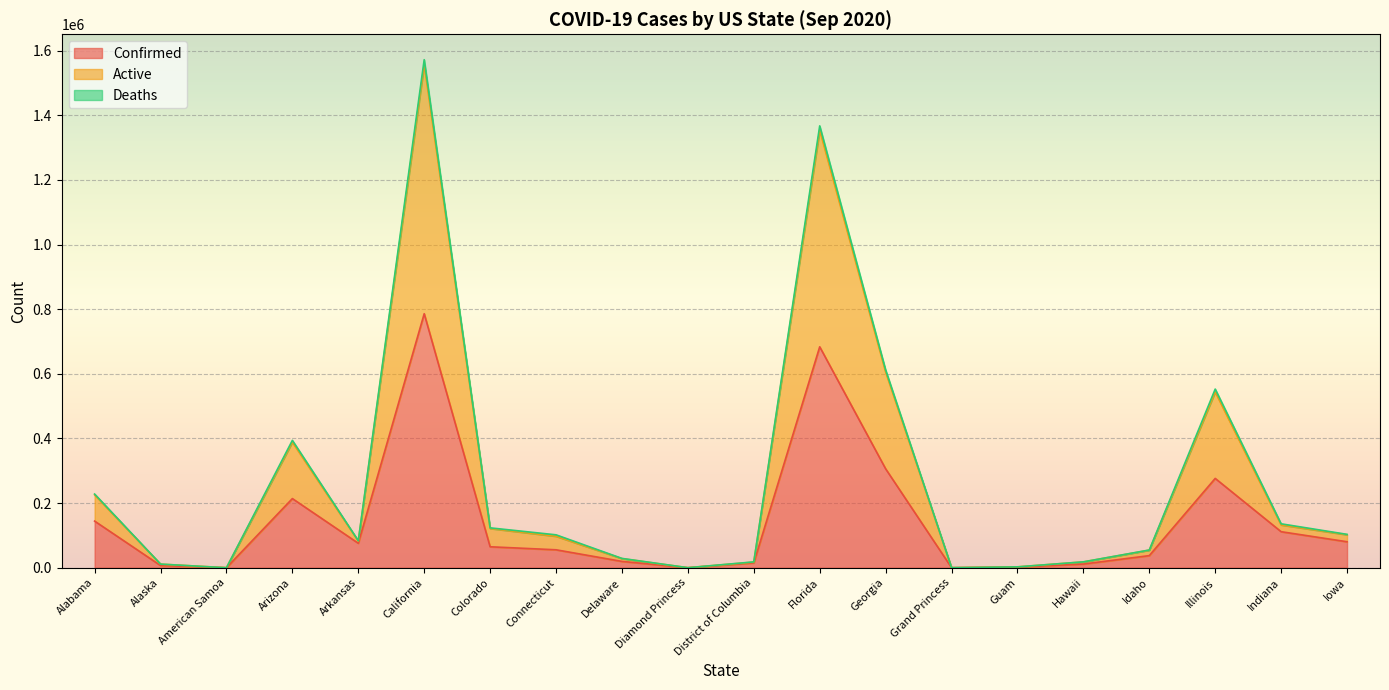

At which category is the sum across all series the highest?

California